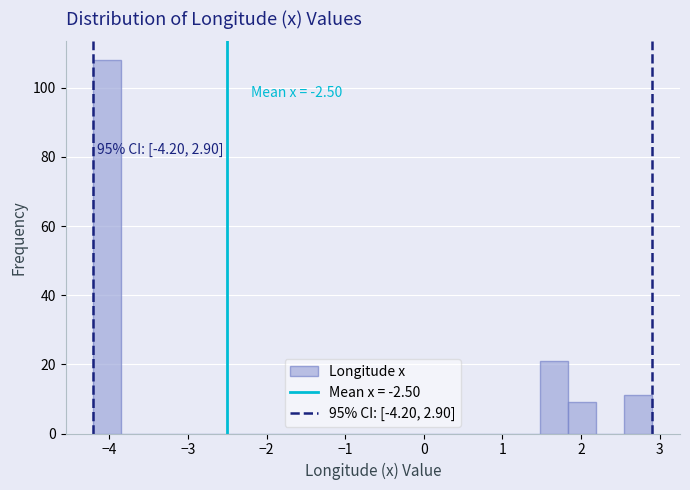

Around what value on the x-axis is the tallest bar? Give the approximate position of its centre, as read against the axis.

-4.0